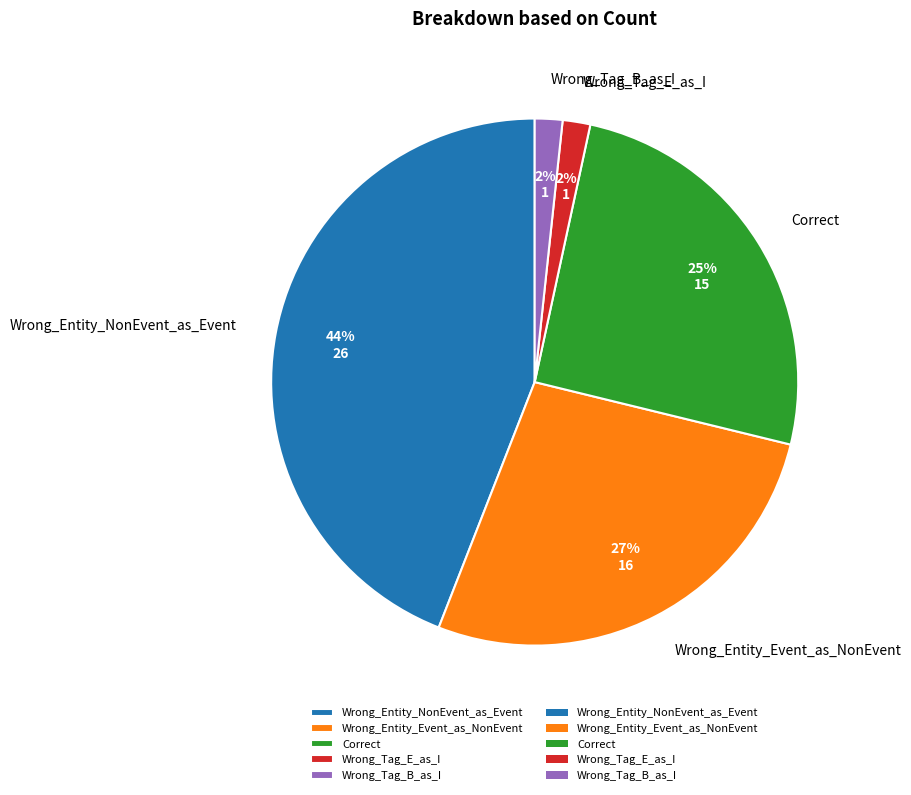

What is the largest slice in the pie chart?

Wrong_Entity_NonEvent_as_Event